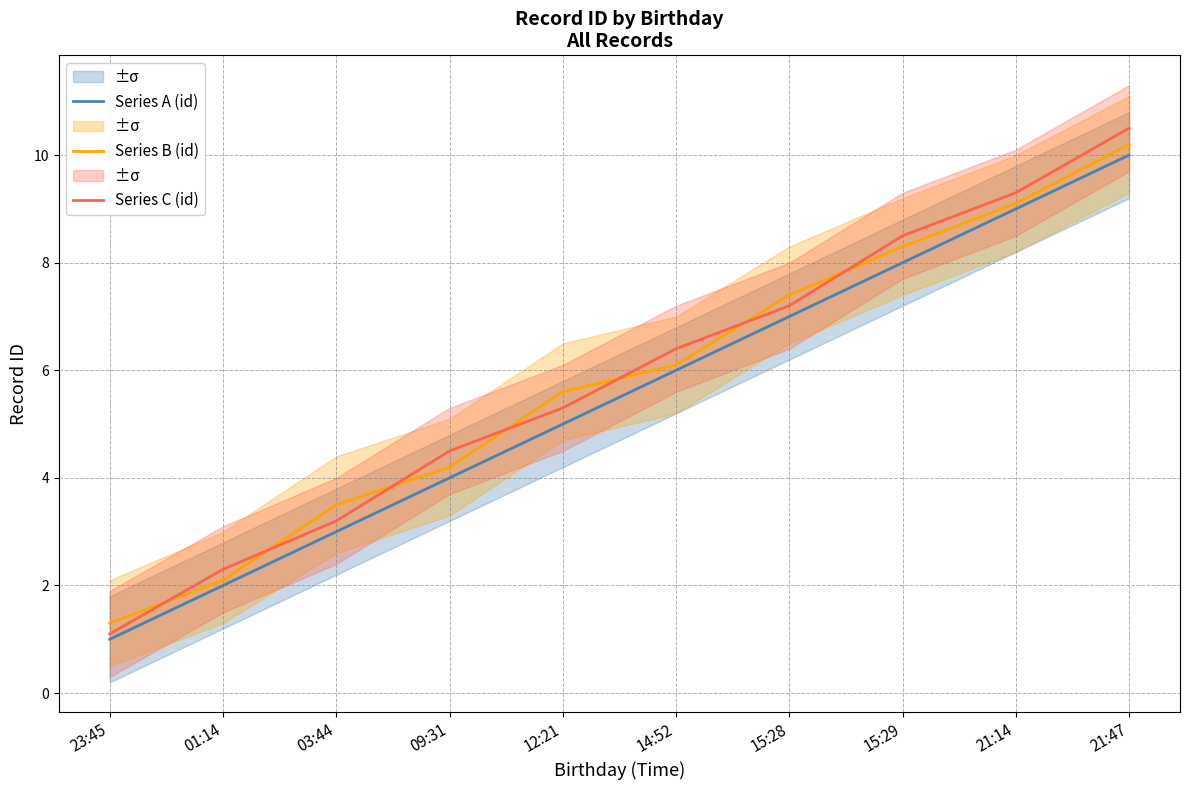

What is the average value of the Series C (id) series?

5.8